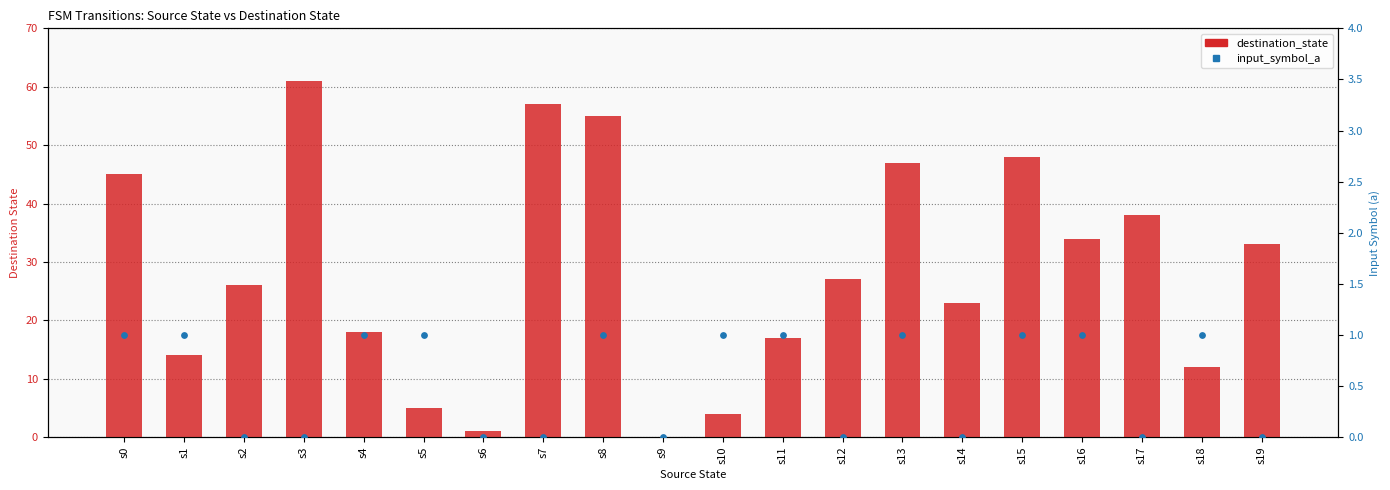

At which category is the sum across all series the highest?

s3